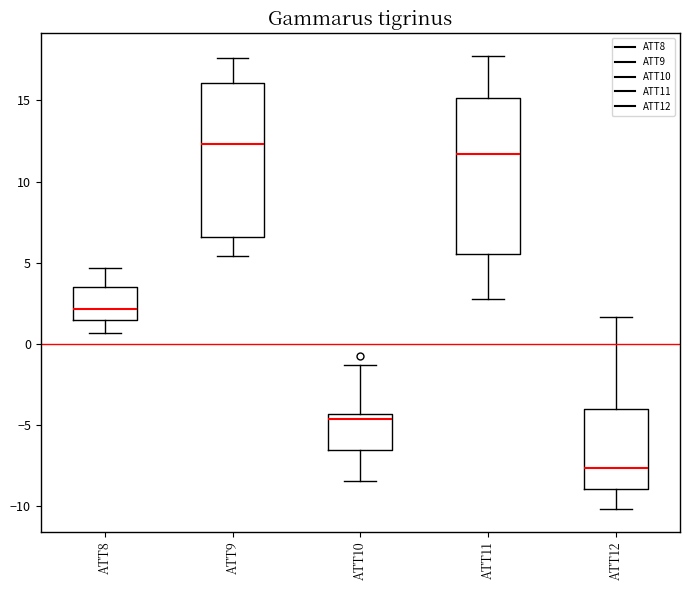

Reading left to right, transcribe this box plot: for each box, give where its median line is, the range the box spans, and where its two whiskers end, as read against the y-axis. The values are not printed on the chart, so give them approximately, as read against the axis.

ATT8: median 2.0, box 1.5 to 3.5, whiskers 0.5 to 4.5
ATT9: median 12.5, box 6.5 to 16.0, whiskers 5.5 to 17.5
ATT10: median -4.5 (just below the box's upper edge), box -6.5 to -4.5, whiskers -8.5 to -1.5
ATT11: median 11.5, box 5.5 to 15.0, whiskers 3.0 to 17.5
ATT12: median -7.5, box -9.0 to -4.0, whiskers -10.0 to 1.5